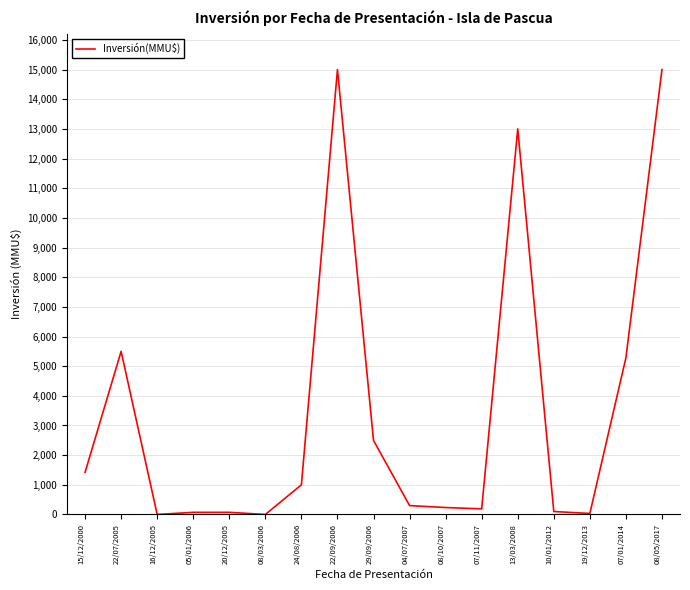

Is it true that the value at 29/09/2006 is 1036?

False